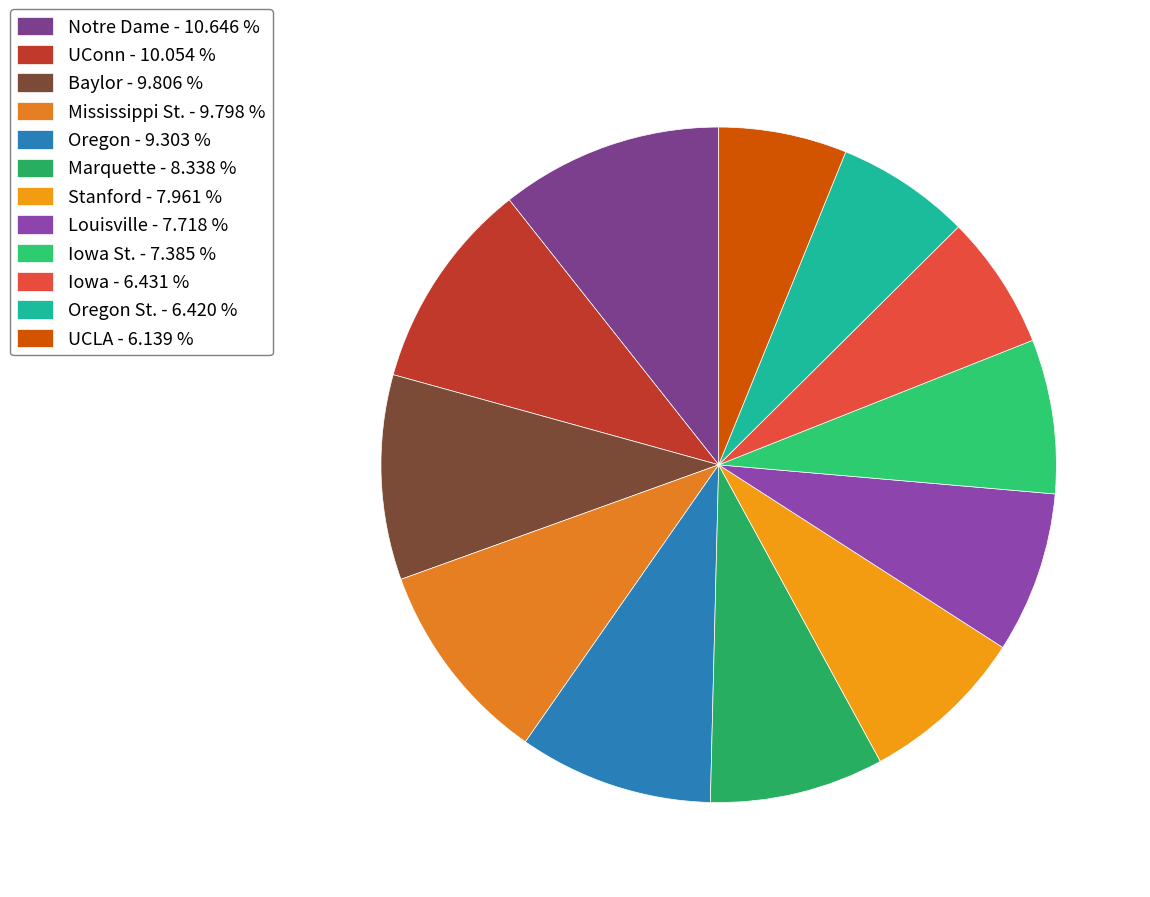

How many segments does this pie chart have?

12